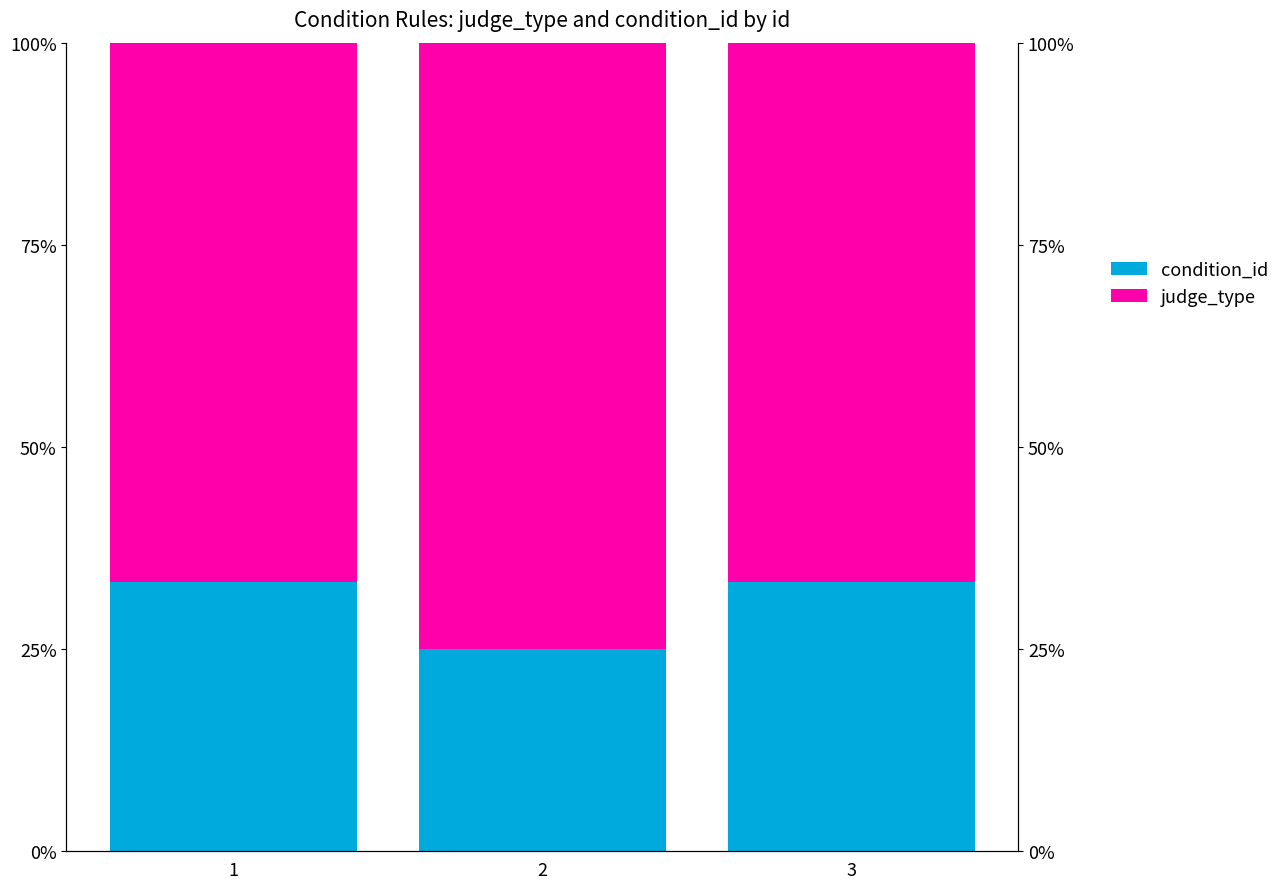

What is the difference between the maximum and minimum values in the condition_id series?

8.3